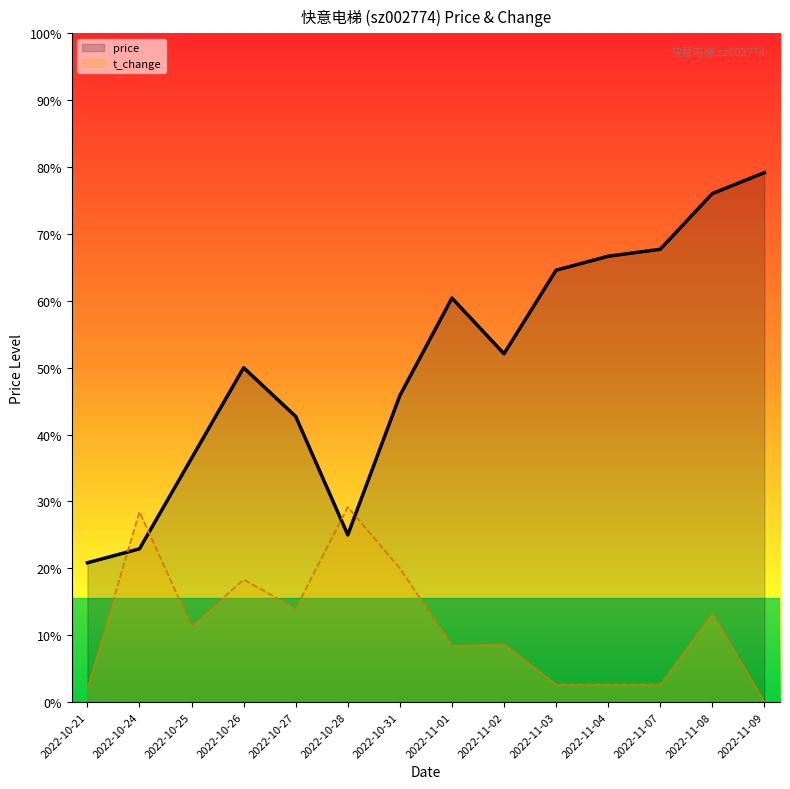

True or false: t_change_line has more than 2 interior local peaks.

True